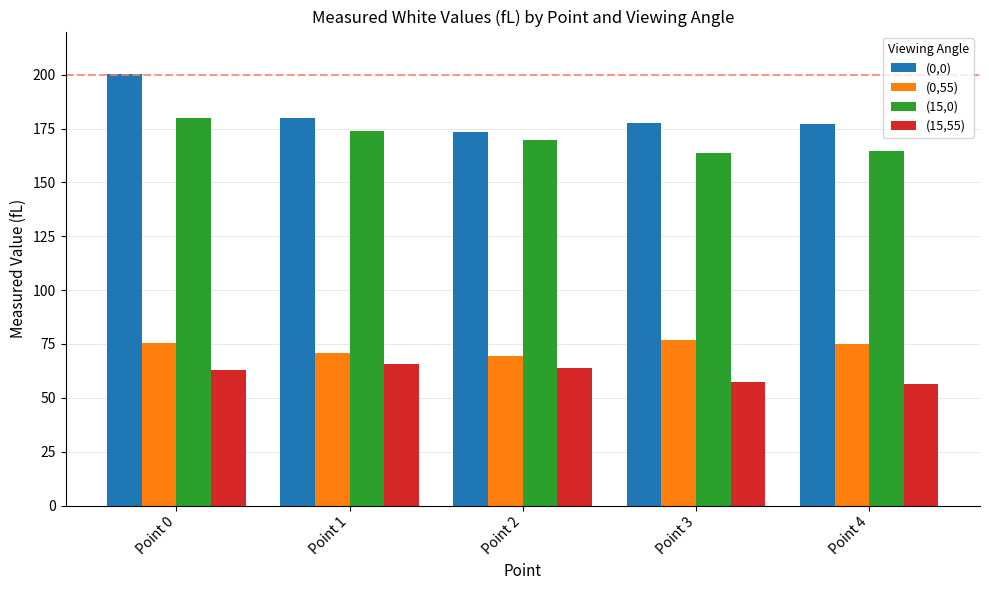

What is the difference between the second highest and minimum values in the (15,0) series?

9.9